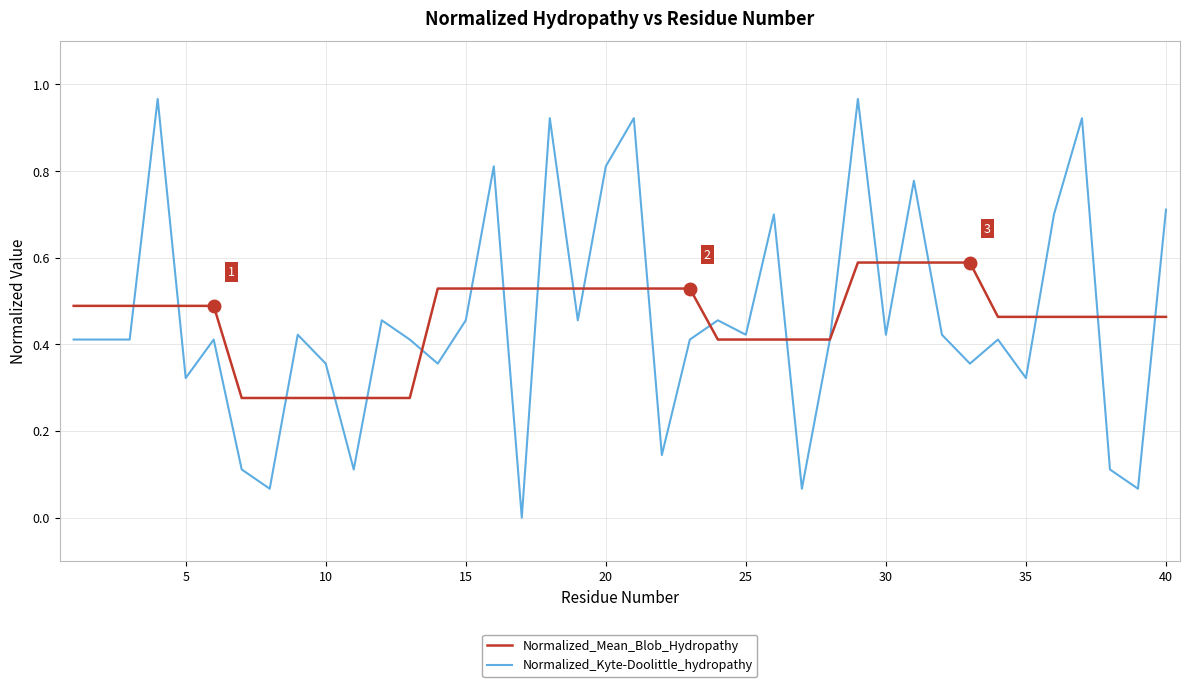

Which series has the largest range (max minus min)?

Normalized_Kyte-Doolittle_hydropathy